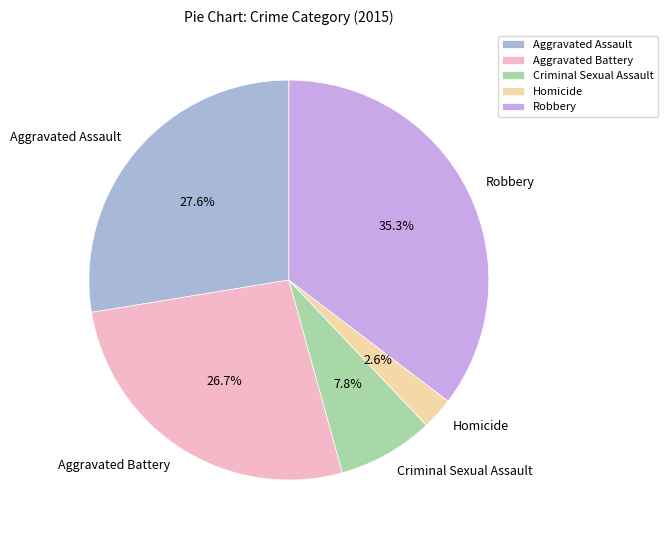

To the nearest percent, what is the difference between the Aggravated Battery and Homicide slice percentages?

24%